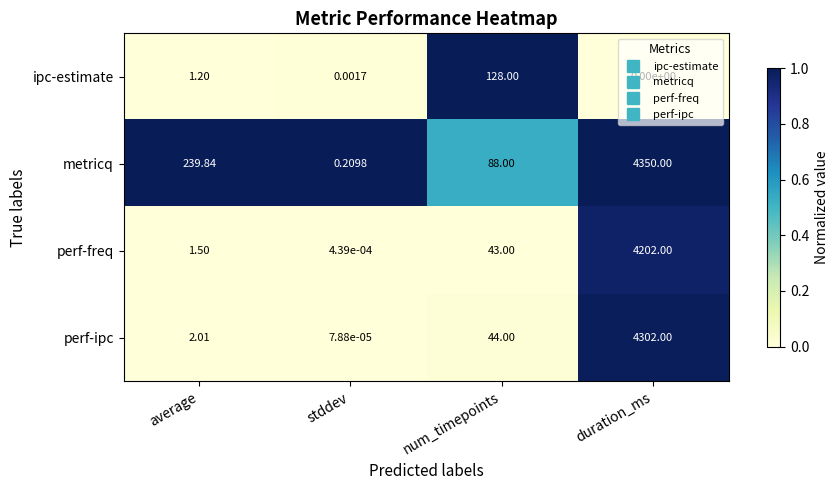

Between average and stddev, which series saw the biggest shift?

metricq